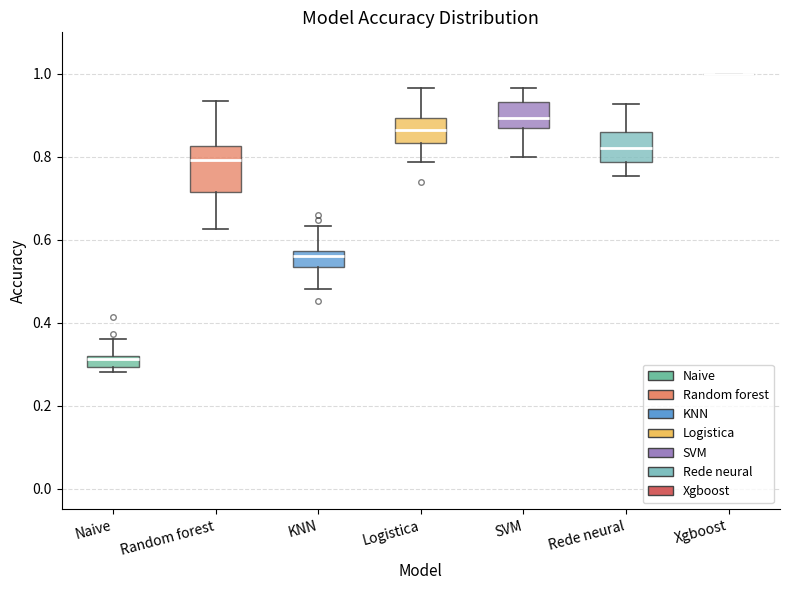

Which box is the tallest, from its lower edge to its upper edge?

Random forest